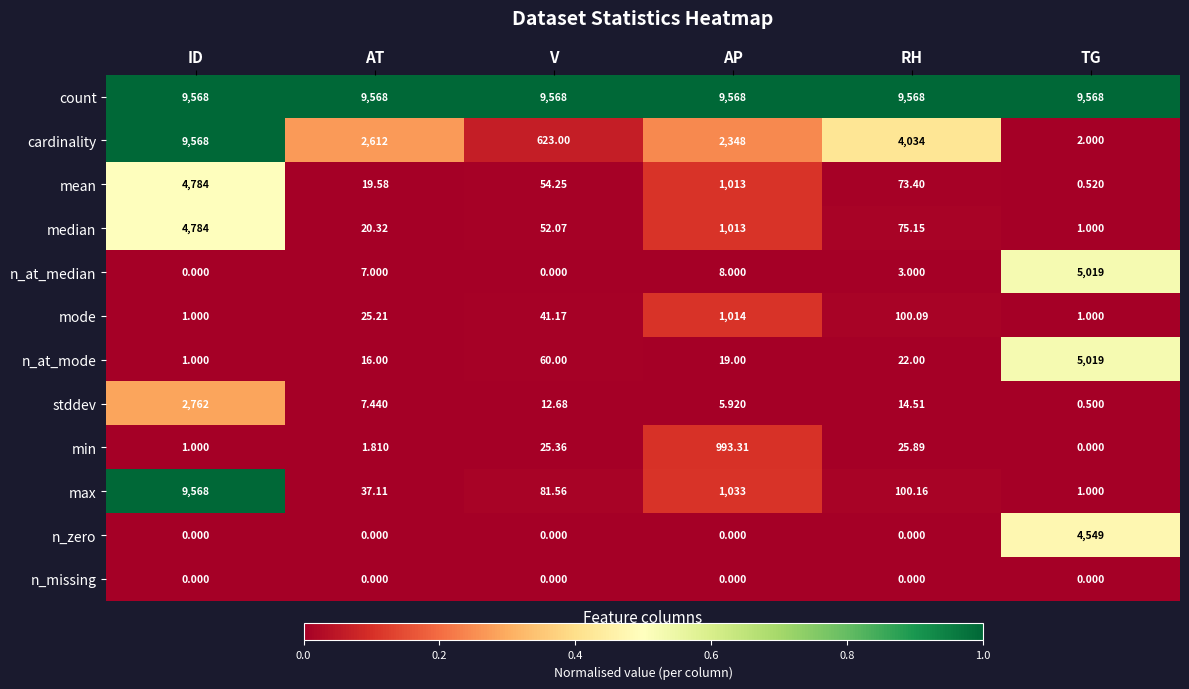

At how many categories does at least one series exceed 0?

6